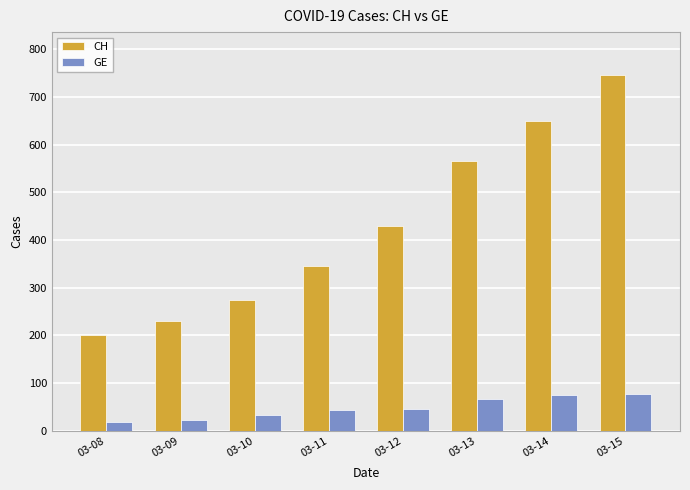

Where is CH nearest to the value 473?

03-12